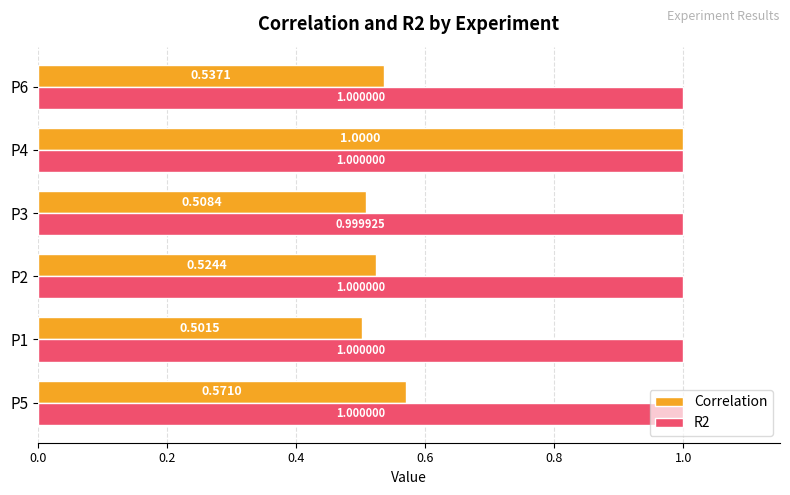

List the labels in order of Correlation value, smallest first.

P1, P3, P2, P6, P5, P4